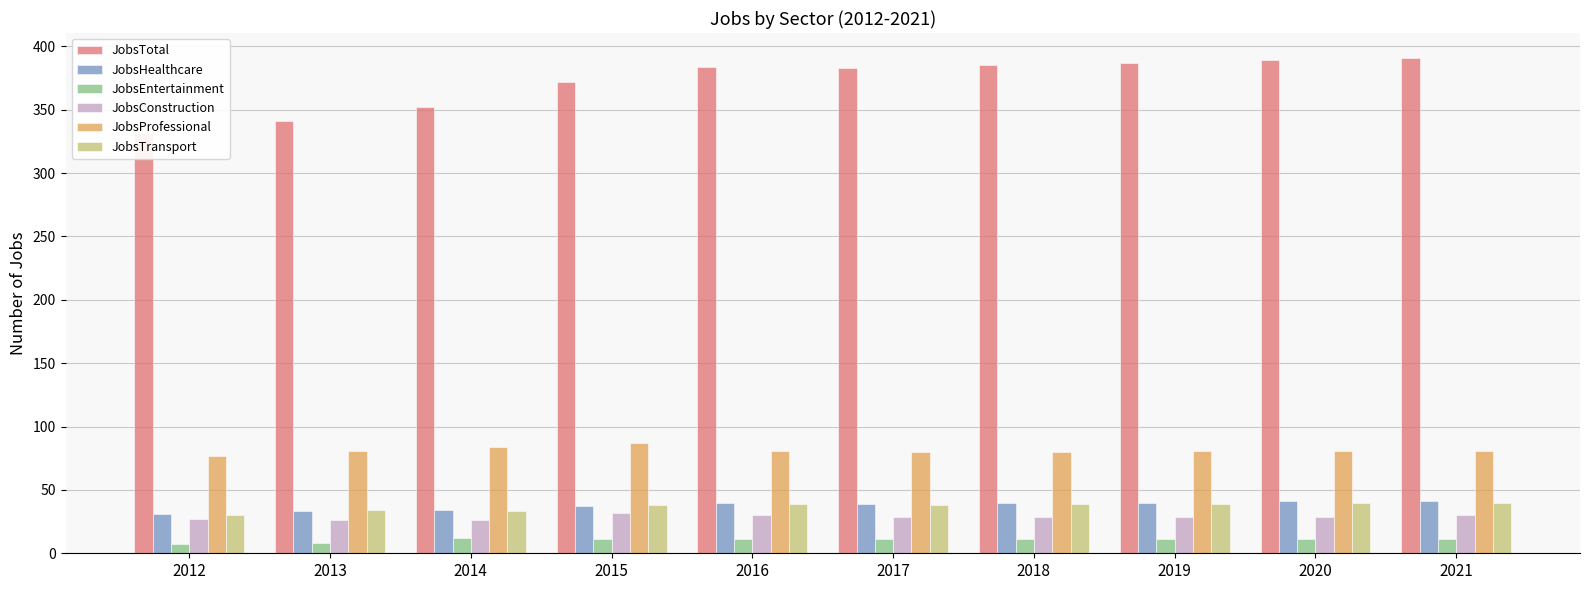

Where is JobsTransport nearest to the value 35?

2013